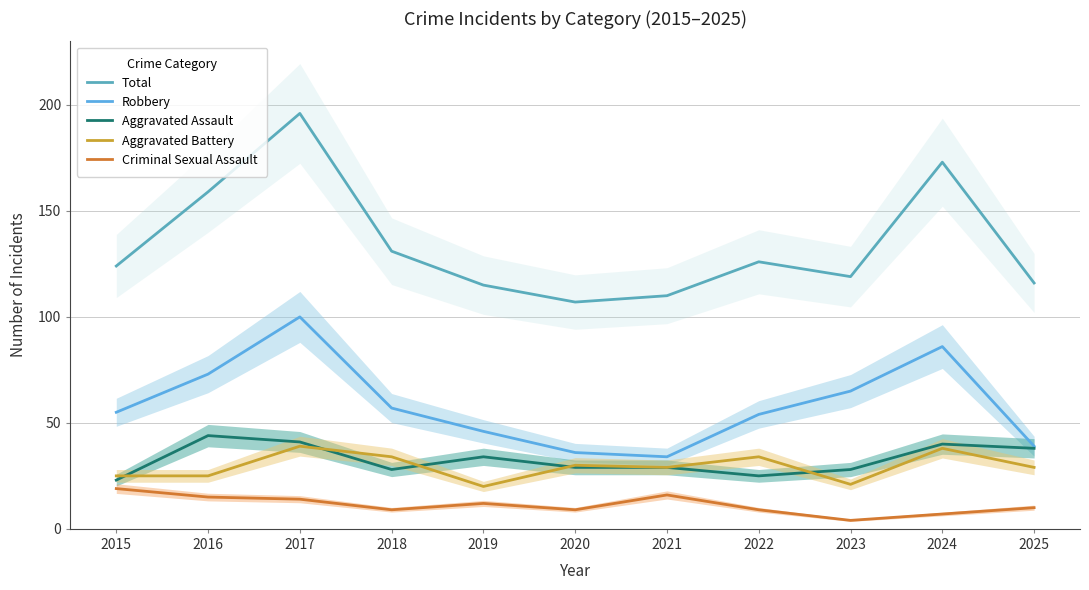

Rank the series at 2024 from lowest to highest value.

Criminal Sexual Assault, Aggravated Battery, Aggravated Assault, Robbery, Total